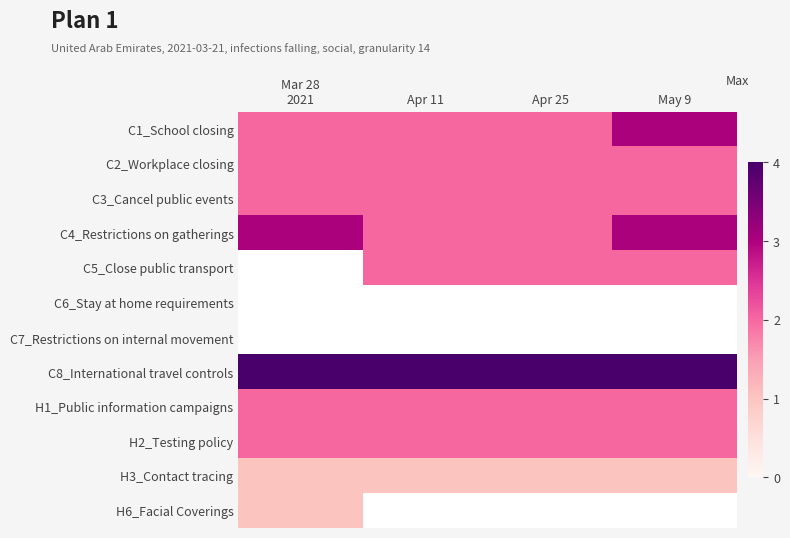

Count the number of data series in this chart.

12